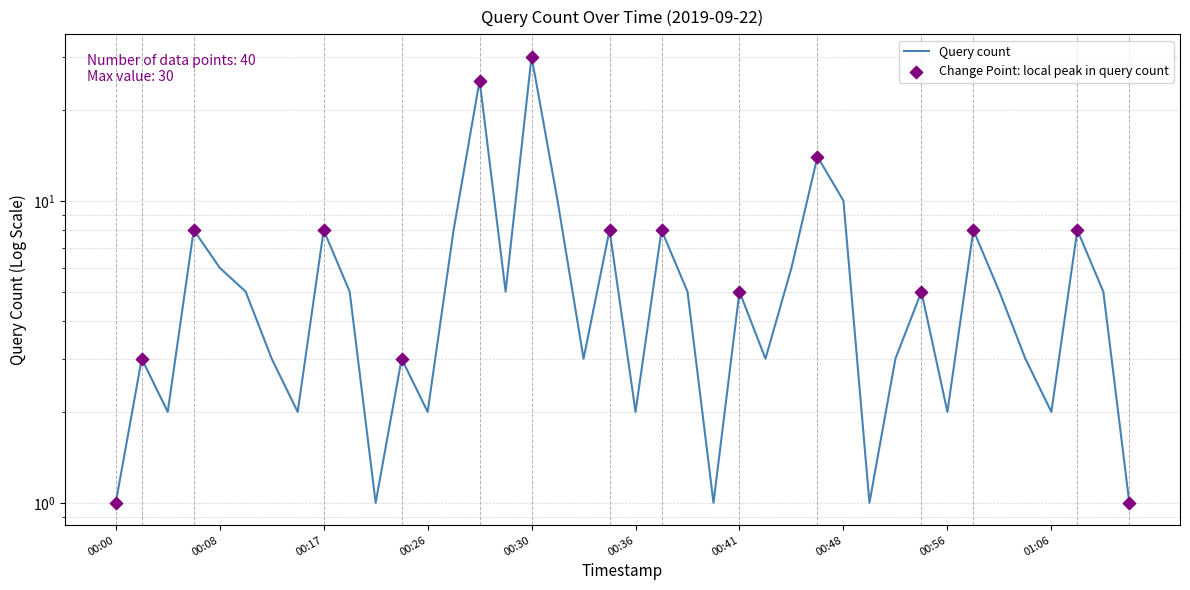

Between 2019-09-22 00:21 and 2019-09-22 00:16, which is larger?

2019-09-22 00:16